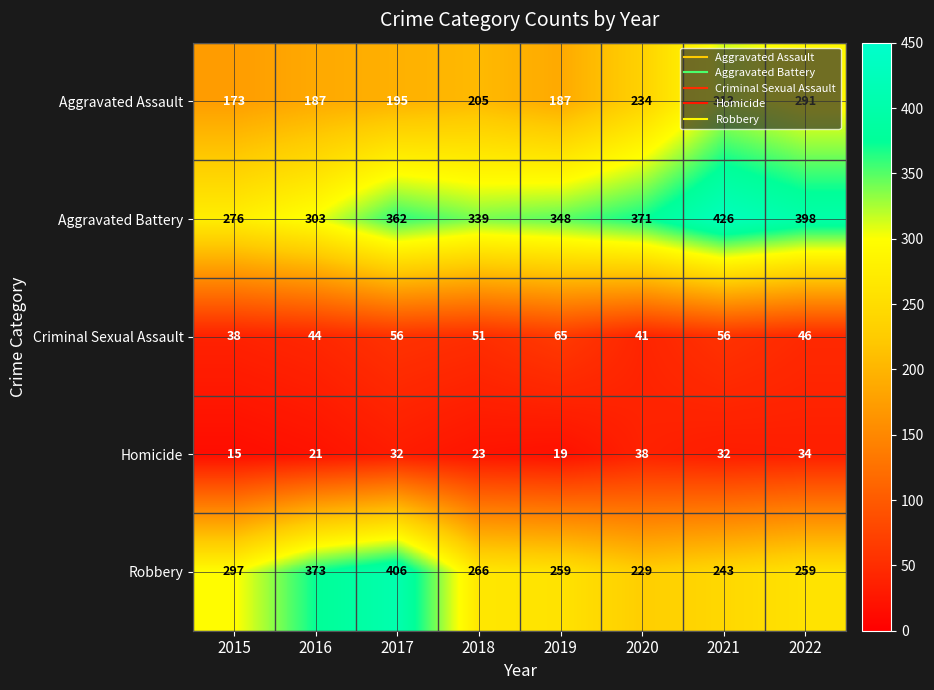

What is the difference between the highest and lowest values at 2022?

364